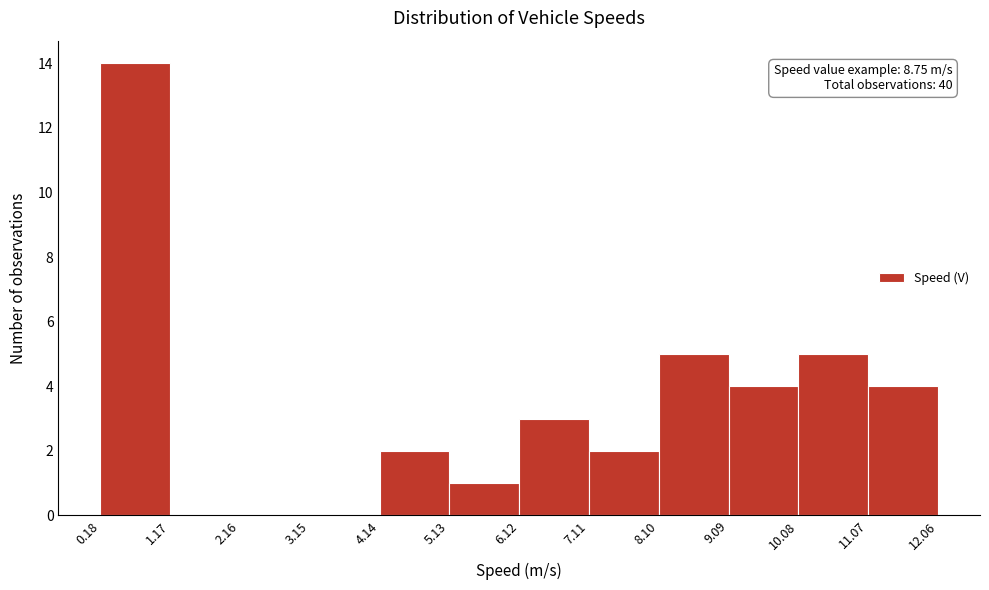

Over which range of the x-axis is the bar tallest?

0.18 to 1.17